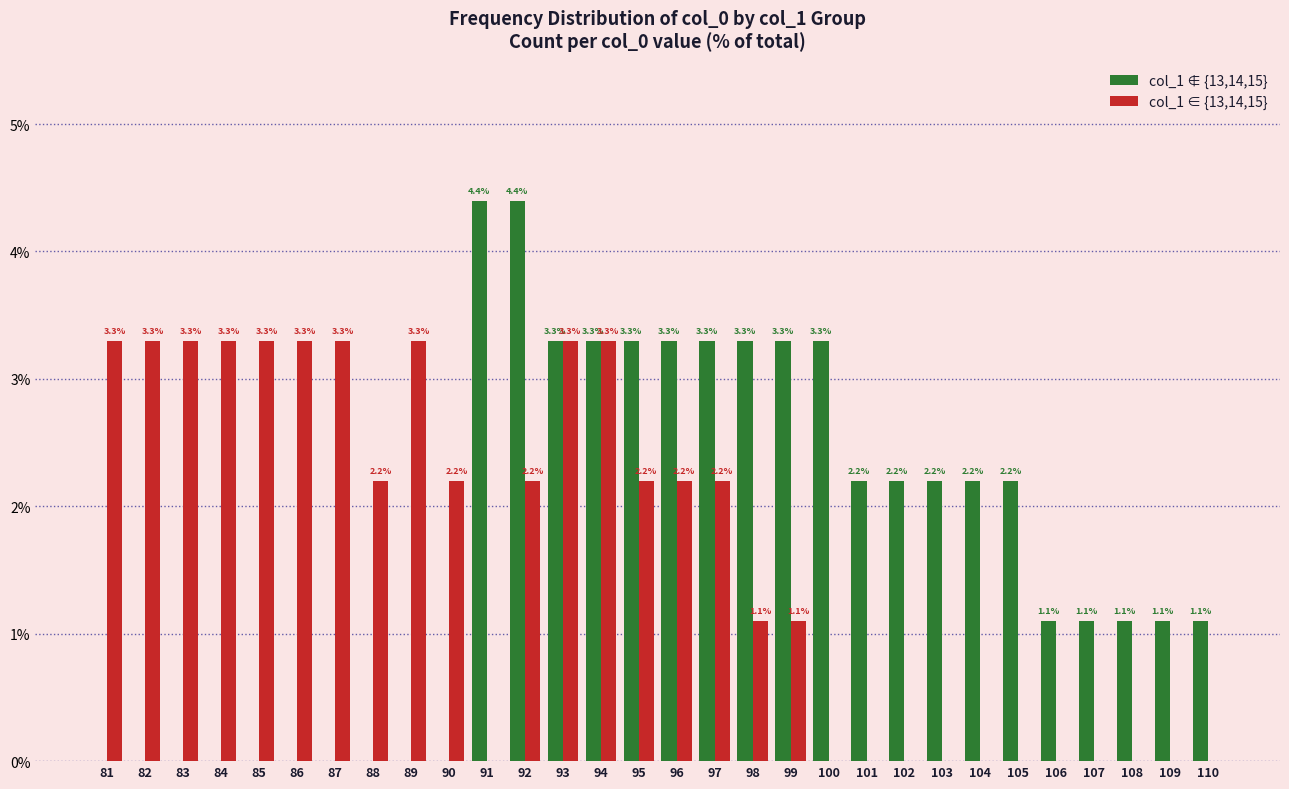

What is the approximate value of col_1 ∉ {13,14,15} at 99?

3.3